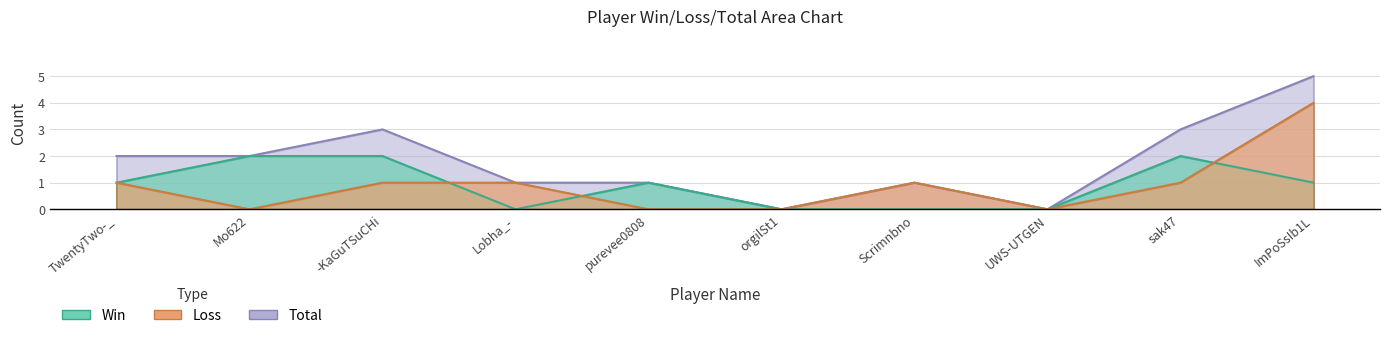

Does the chart display data point markers on the line(s)?

No